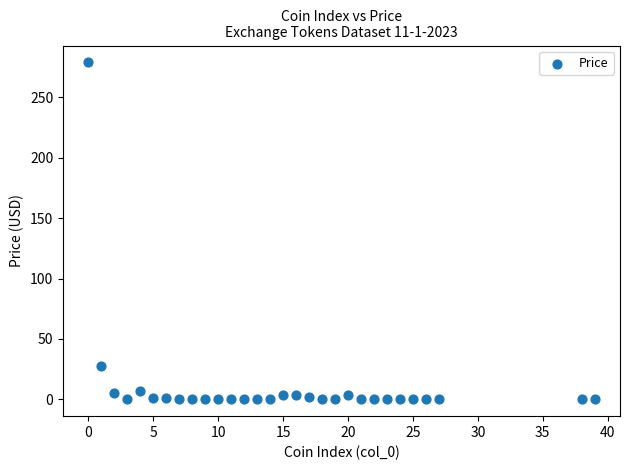

What Y value in the scatter plot is closest to 139?

27.4